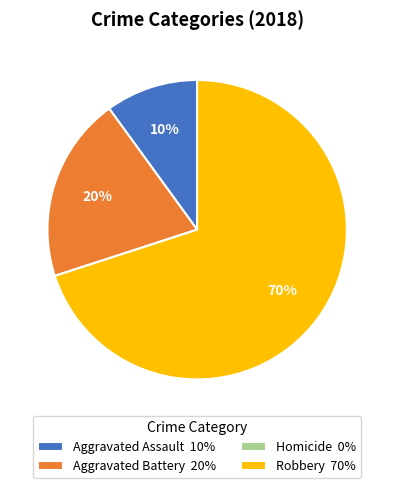

Do Aggravated Assault and Robbery together represent more than half of the pie?

Yes